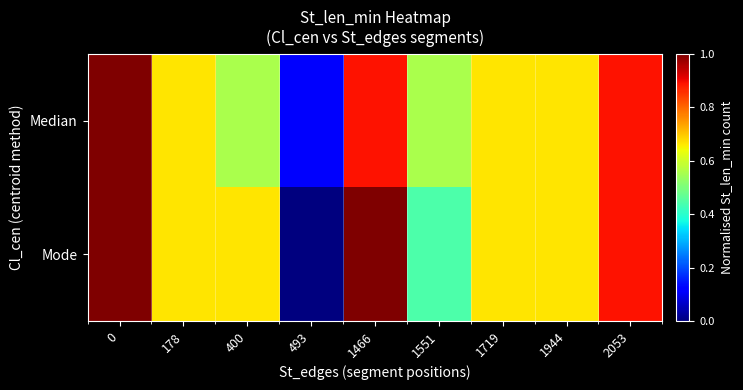

Rank the series by their maximum value, from lowest to highest.

Median, Mode